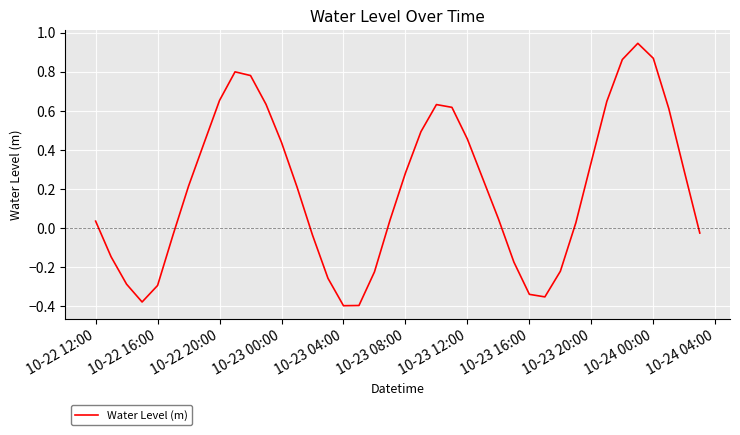

What is the difference between the maximum and minimum values?

1.3